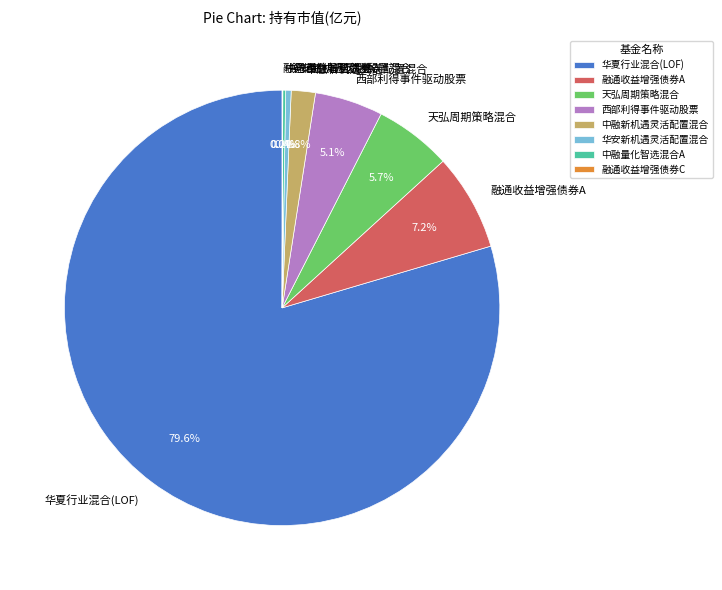

To the nearest percent, what is the difference between the largest and smallest slice percentages?

80%